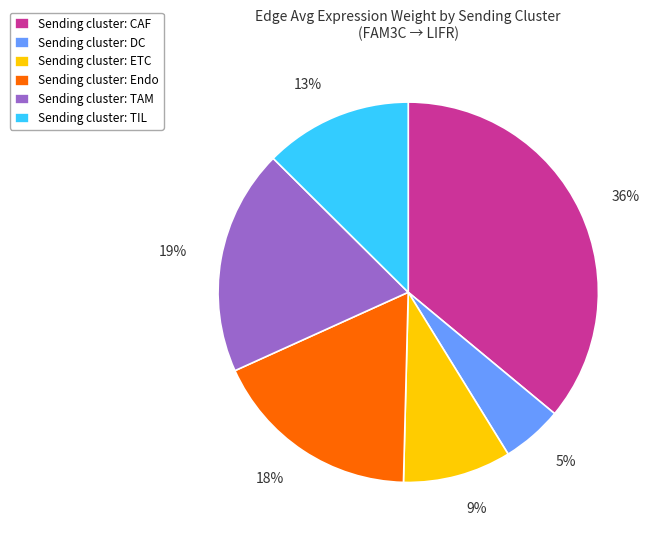

Which has a higher value, Sending cluster: Endo or Sending cluster: TAM?

Sending cluster: TAM